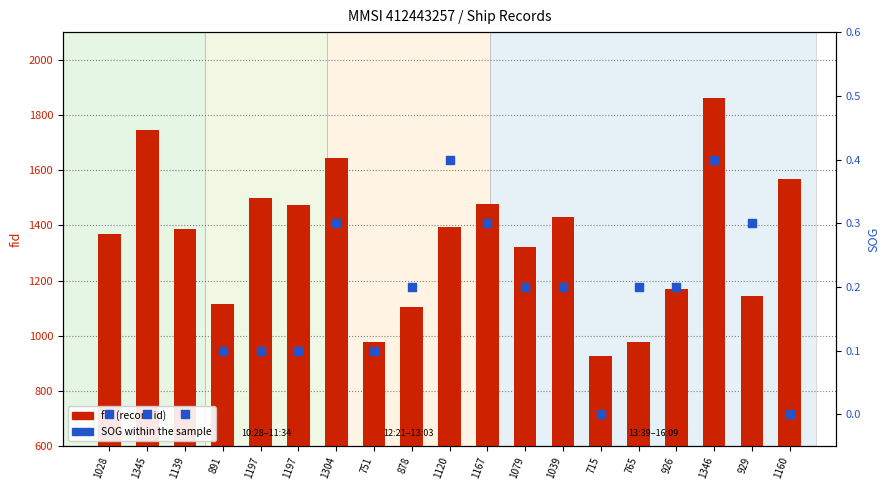

At how many categories does at least one series exceed 493?

19